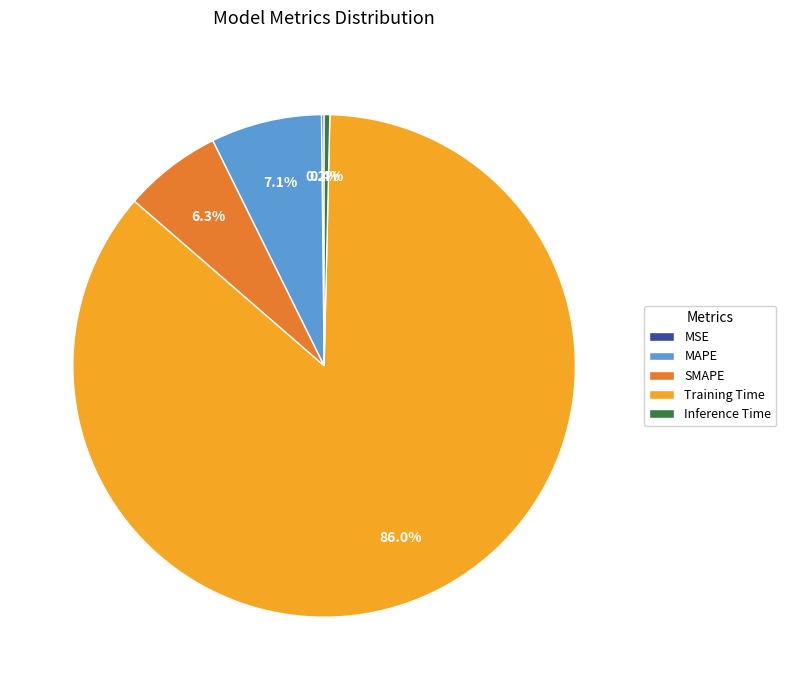

What is the largest slice in the pie chart?

Training Time